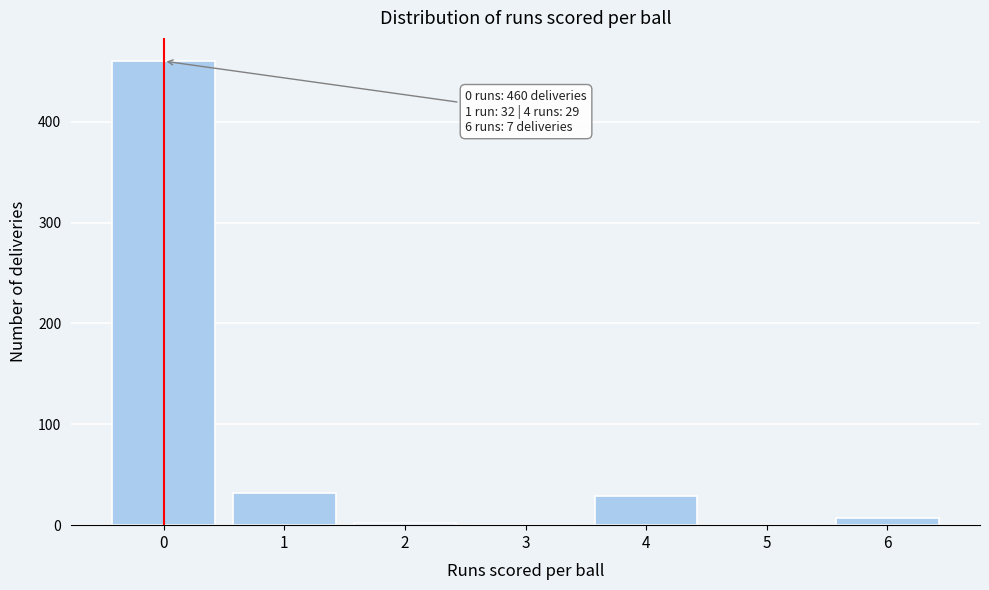

Over which range of the x-axis is the bar tallest?

-0.5 to 0.5